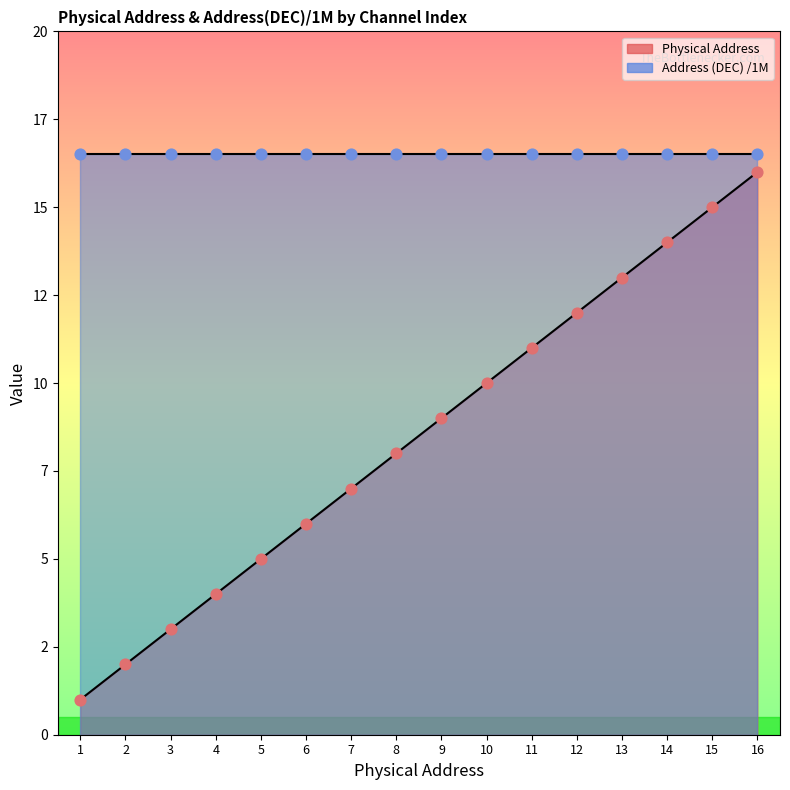

What is the change in value from 9 to 15?

+6